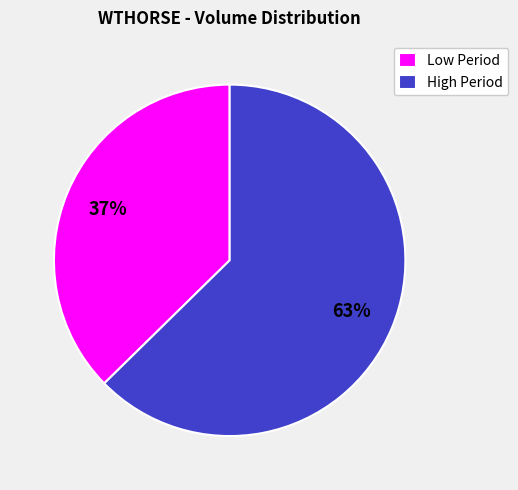

How many slices are in this pie chart?

2